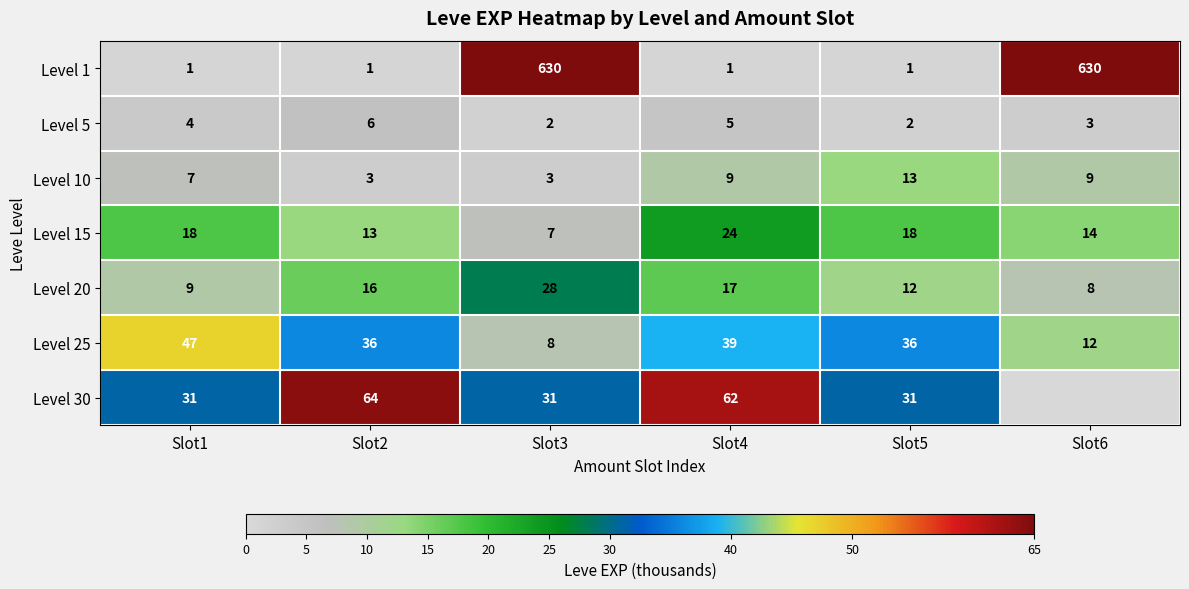

What is the maximum value for Level 20?

28